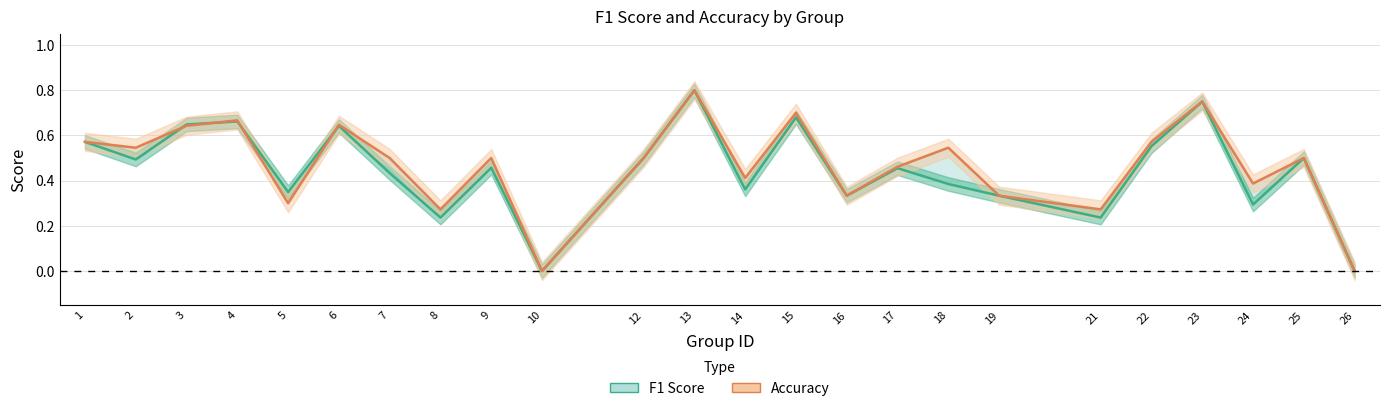

At how many categories does at least one series exceed 0?

22